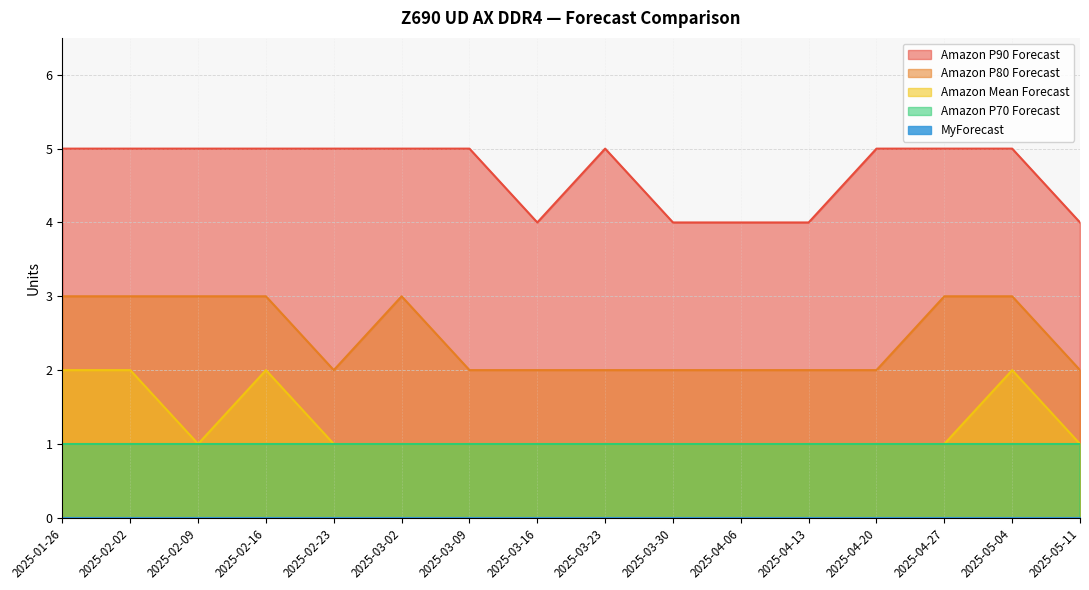

True or false: Amazon Mean Forecast and Amazon P80 Forecast intersect in this chart.

False